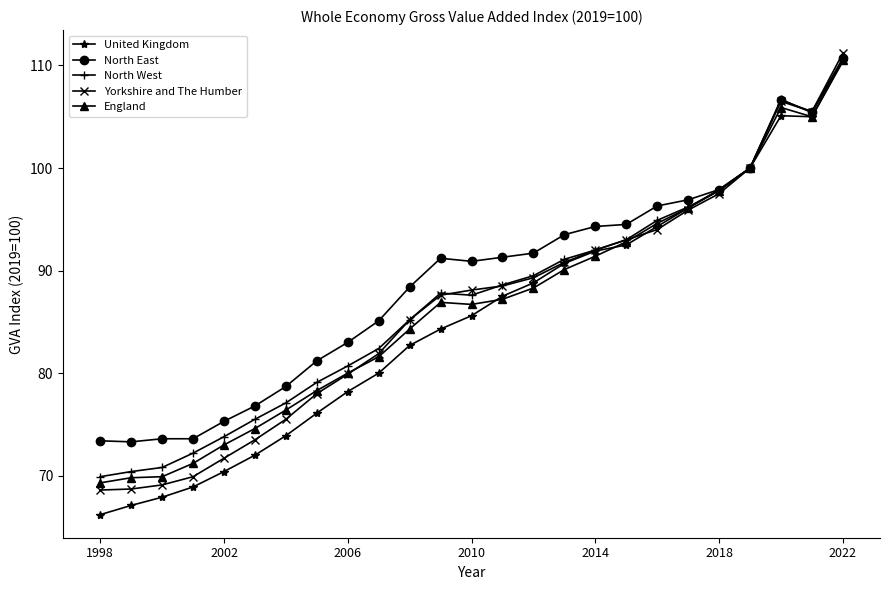

How many distinct data groups are displayed?

5